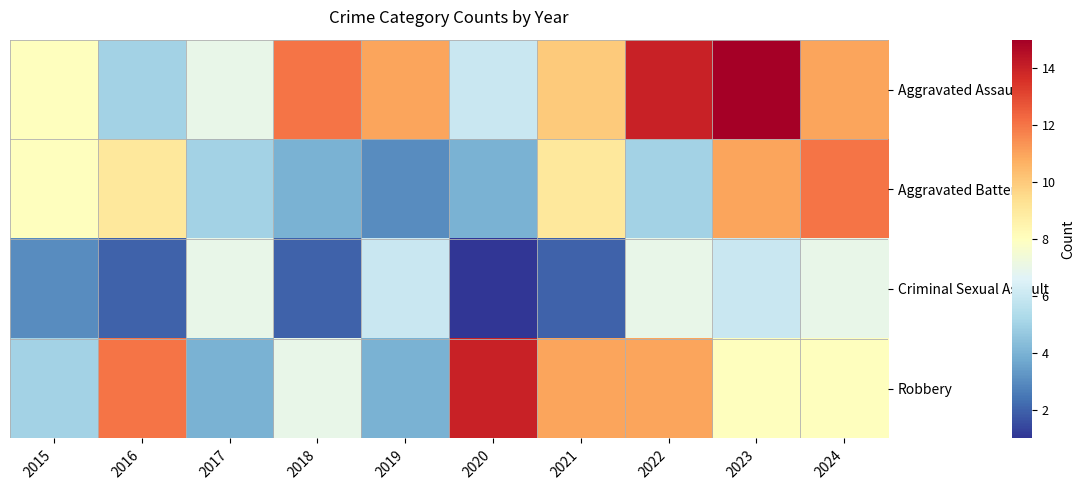

Rank the series at 2017 from highest to lowest value.

Aggravated Assault, Criminal Sexual Assault, Aggravated Battery, Robbery